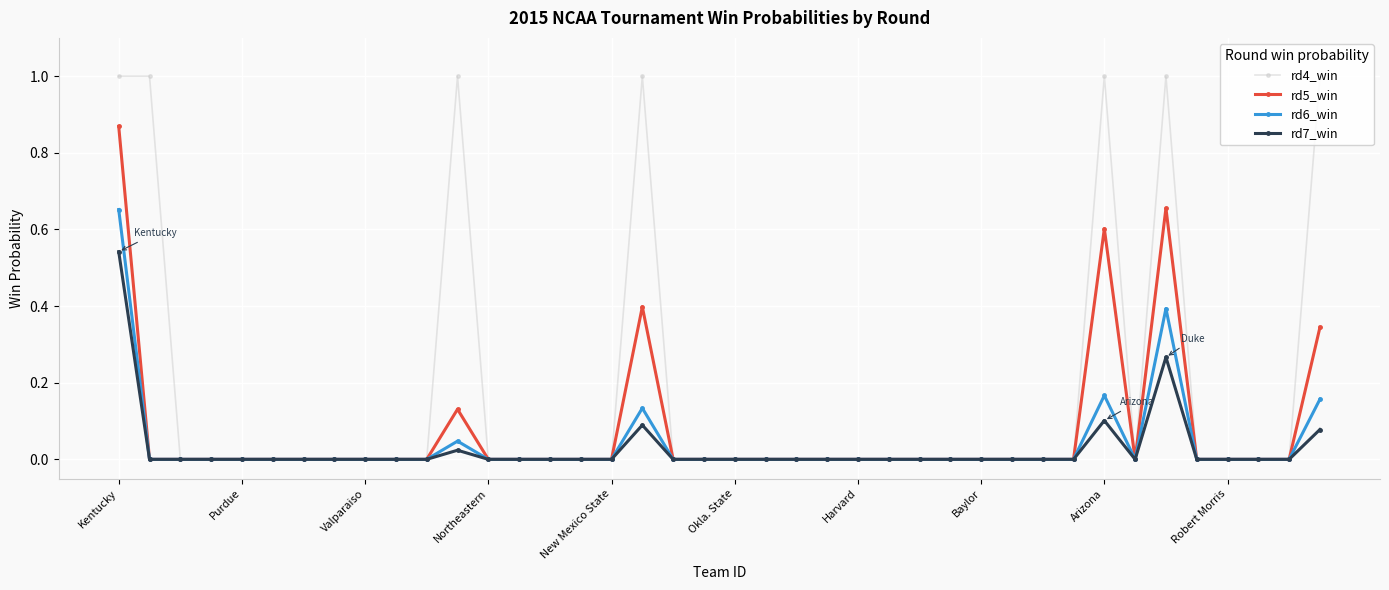

What is the sum of all rd7_win values?

1.1